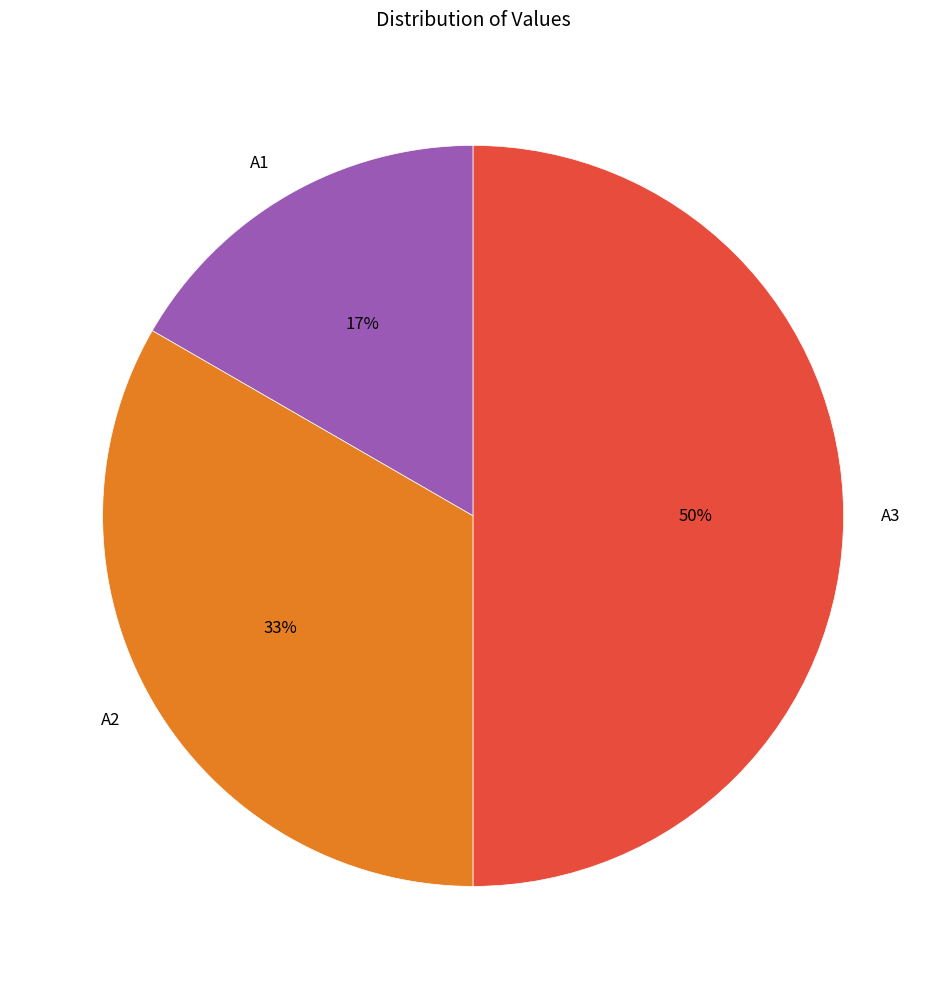

Combined, do A3 and A1 account for over 50%?

Yes